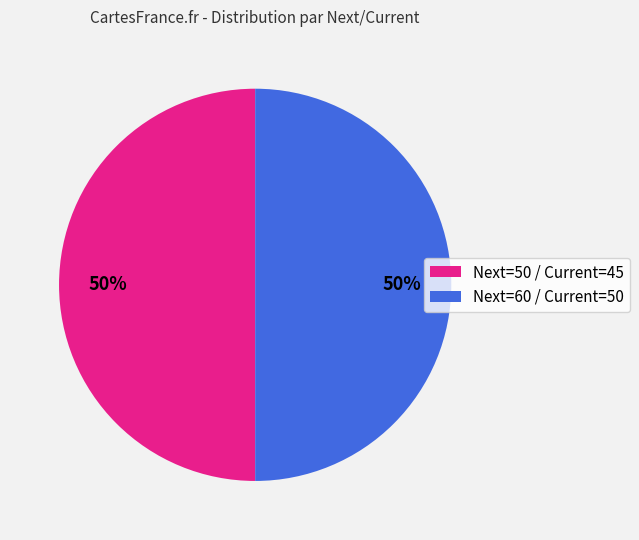

What is the ratio of the value at Next=50 / Current=45 to the value at Next=60 / Current=50?

1.0